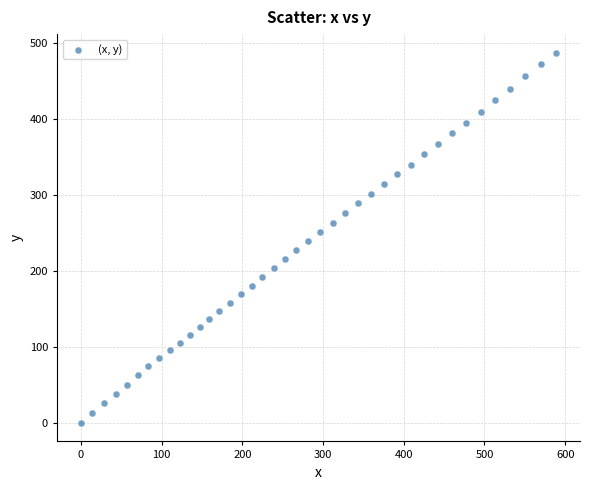

What is the range of X values (max minus min)?

588.9